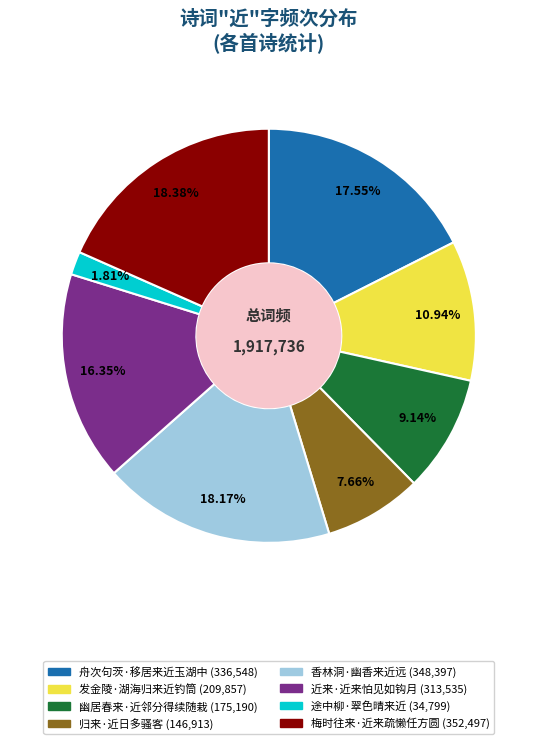

What is the total percentage of 归来·近日多骚客 and 梅时往来·近来疏懒任方圆?

26.0%